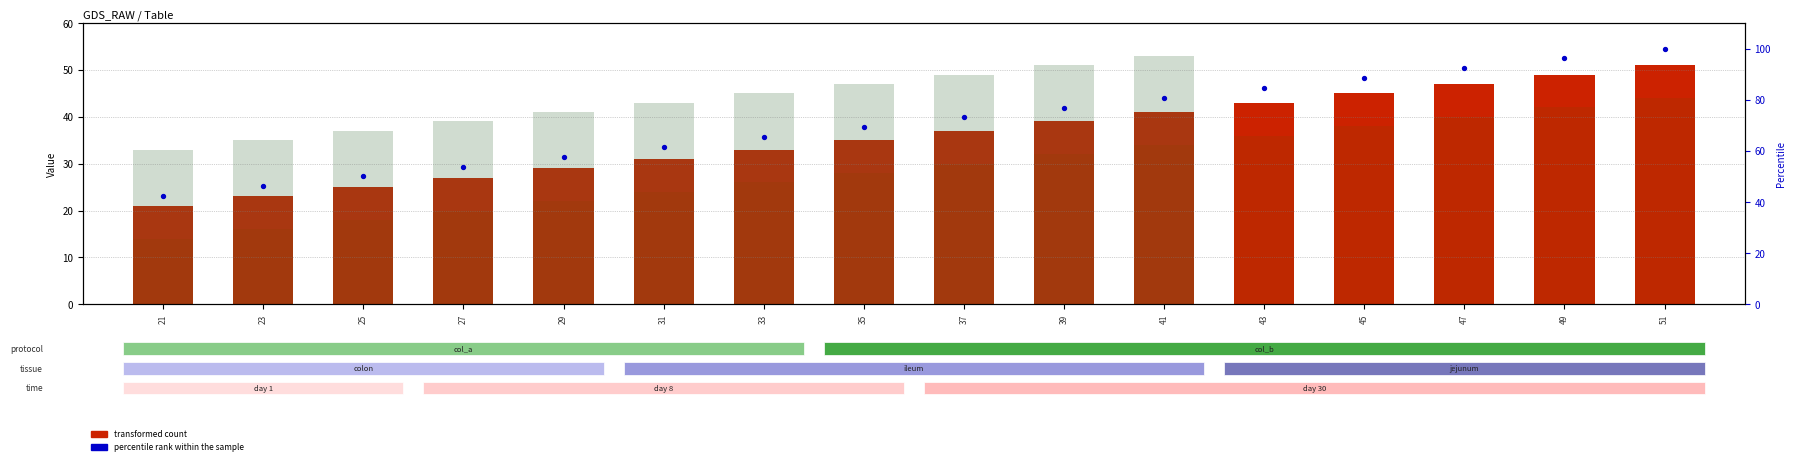

What is the total value across all series at 25?

130.0